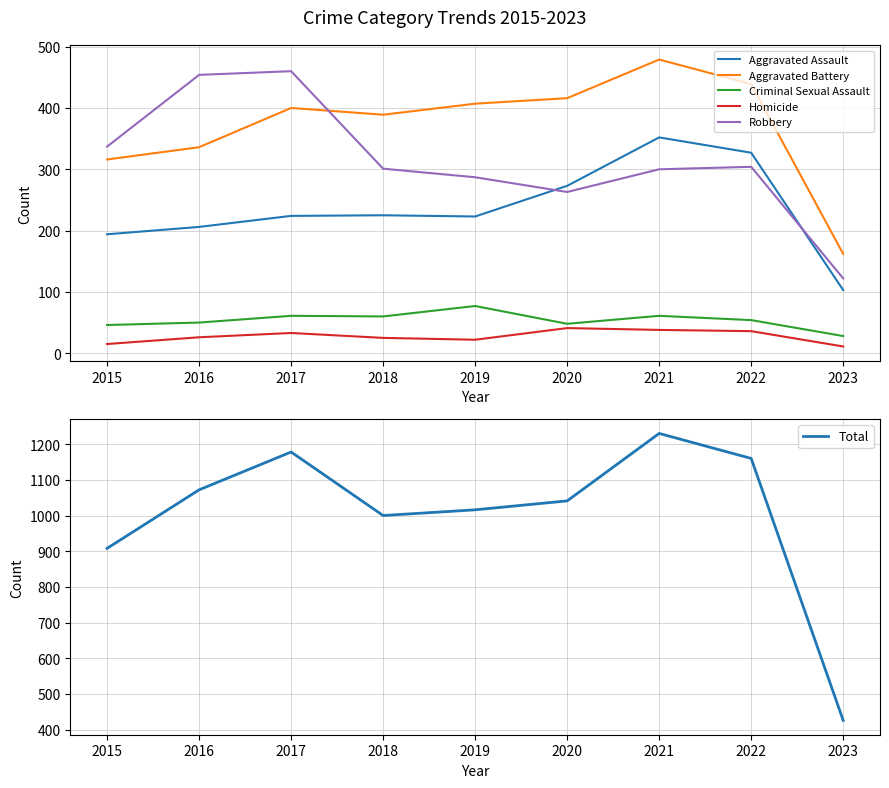

Reading left to right, what are all the values shown in this chart?

Aggravated Assault: 2015=194	2016=206	2017=224	2018=225	2019=223	2020=273	2021=352	2022=327	2023=103
Aggravated Battery: 2015=316	2016=336	2017=400	2018=389	2019=407	2020=416	2021=479	2022=439	2023=162
Criminal Sexual Assault: 2015=46	2016=50	2017=61	2018=60	2019=77	2020=48	2021=61	2022=54	2023=28
Homicide: 2015=15	2016=26	2017=33	2018=25	2019=22	2020=41	2021=38	2022=36	2023=11
Robbery: 2015=337	2016=454	2017=460	2018=301	2019=287	2020=263	2021=300	2022=304	2023=122
Total: 2015=908	2016=1072	2017=1178	2018=1000	2019=1016	2020=1041	2021=1230	2022=1160	2023=426